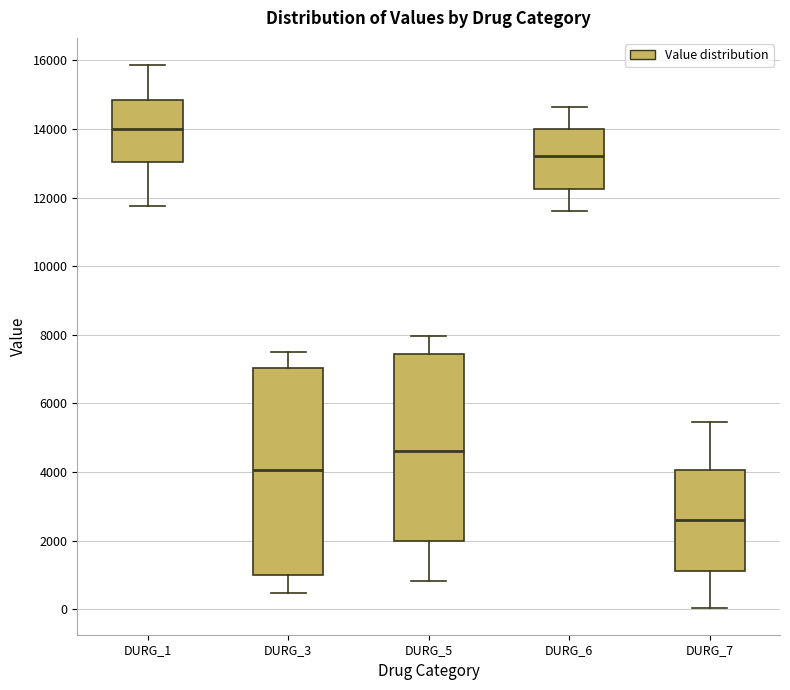

Which box has the lowest median line?

DURG_7